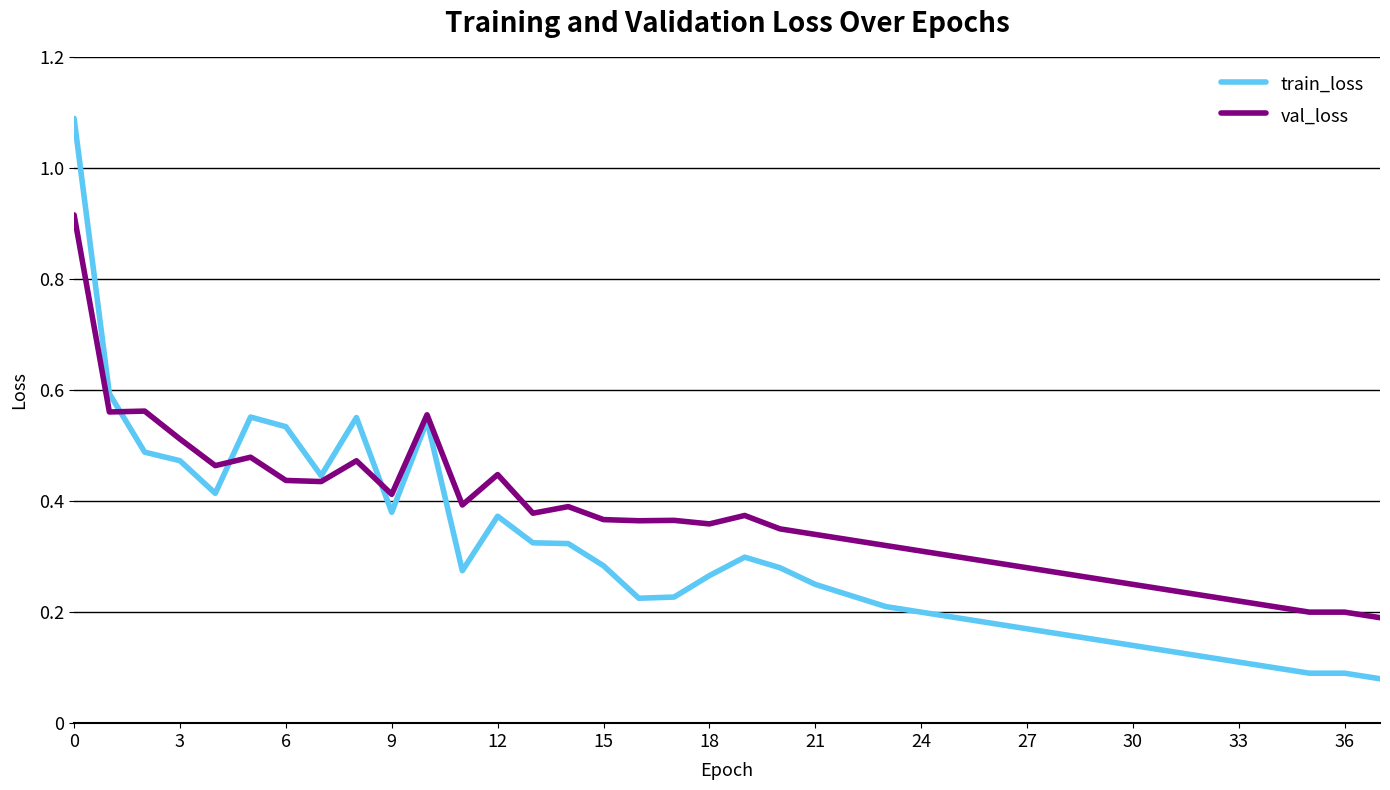

Rank the series by their maximum value, from highest to lowest.

train_loss, val_loss